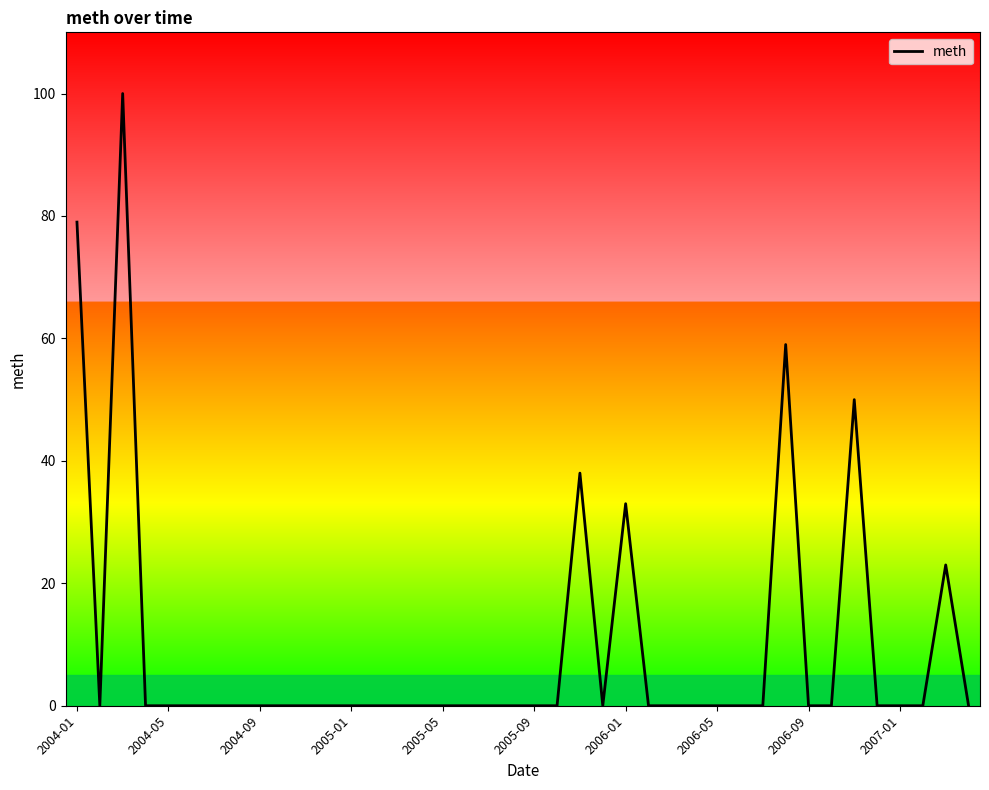

Does the chart display data point markers on the line(s)?

No